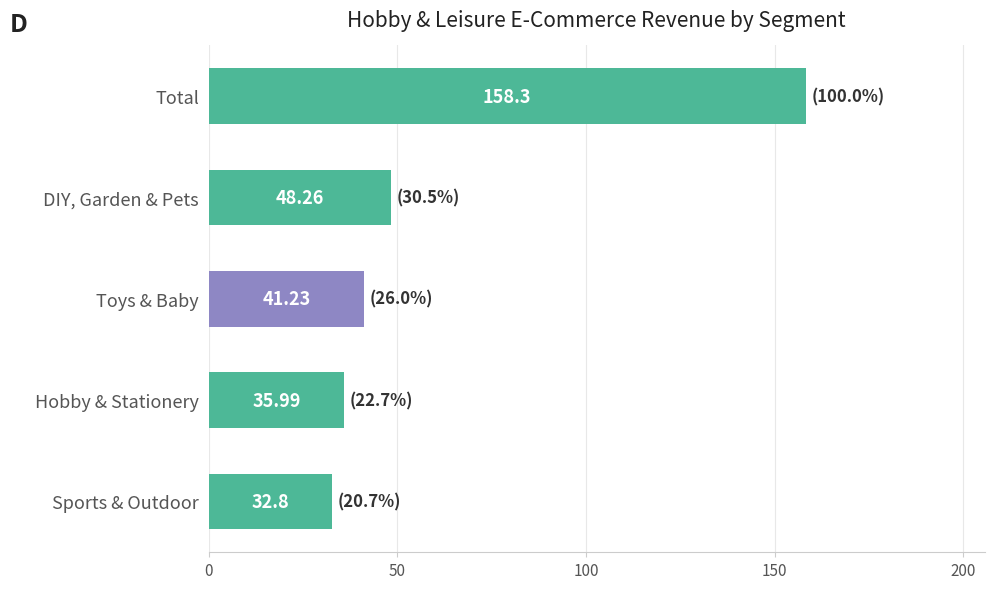

How many bars are there in total?

5